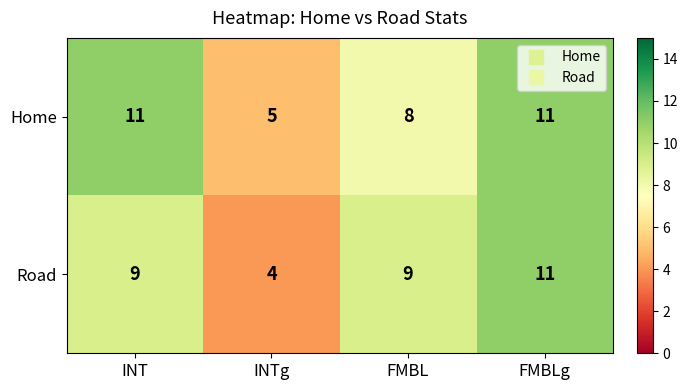

Count the number of categories in the chart.

4